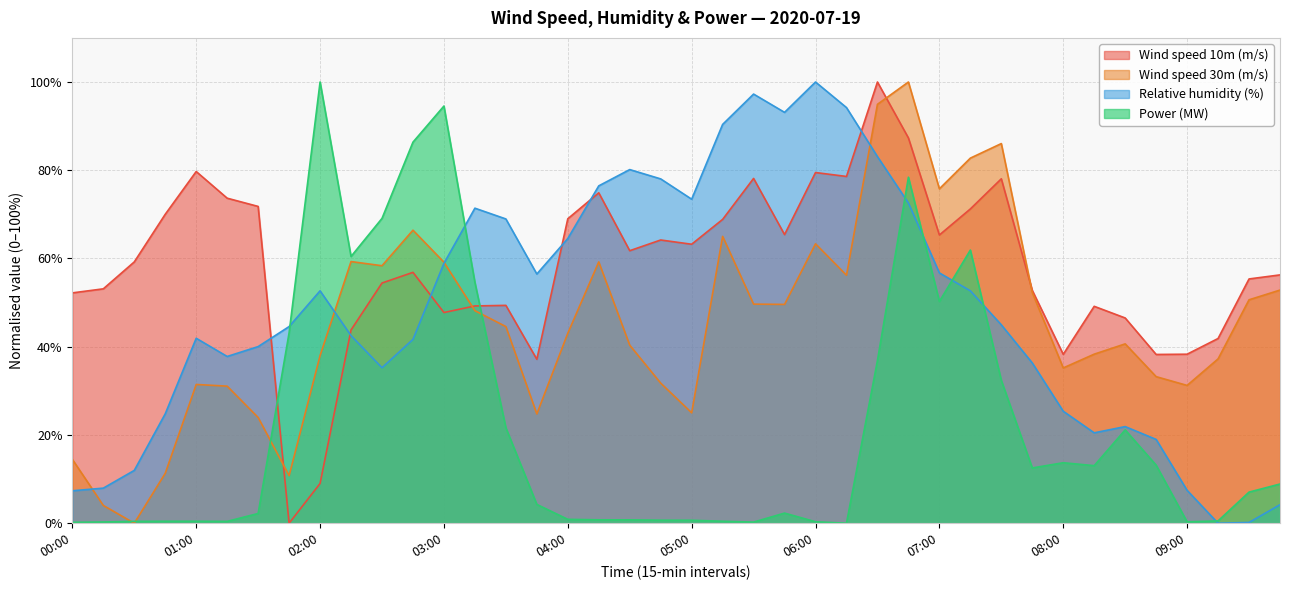

What is the spread (max minus min) of values at 09:15?

41.9